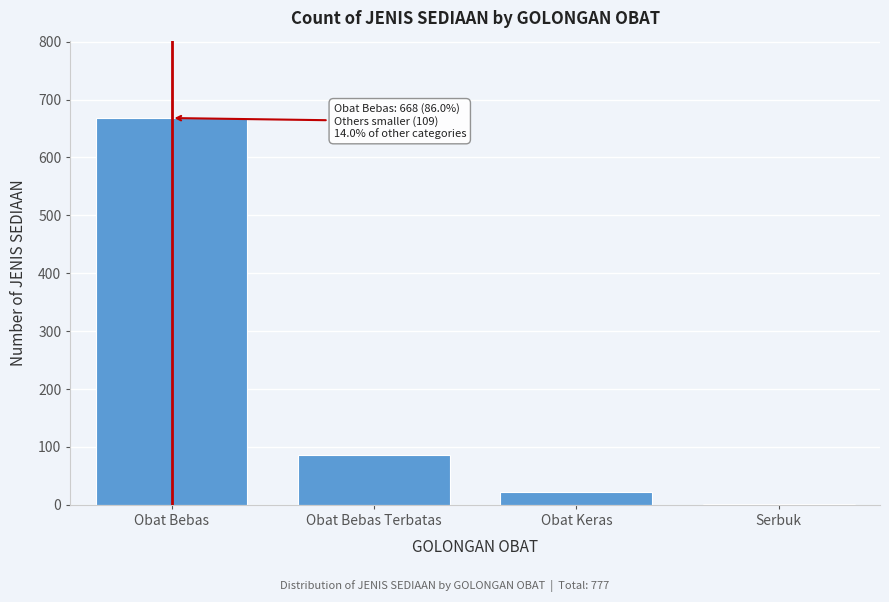

Reading left to right, transcribe all the data shown in this chart.

Obat Bebas=668	Obat Bebas Terbatas=86	Obat Keras=22	Serbuk=1